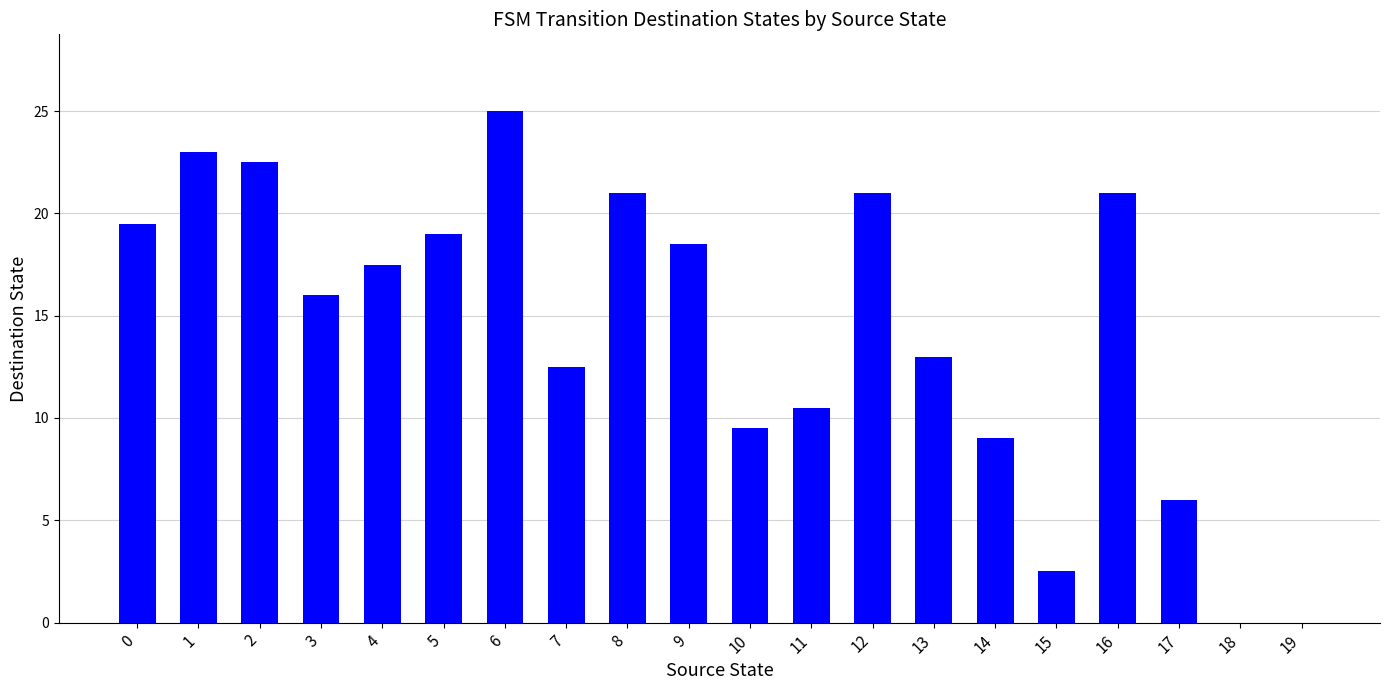

Which category has the highest value across all series?

6